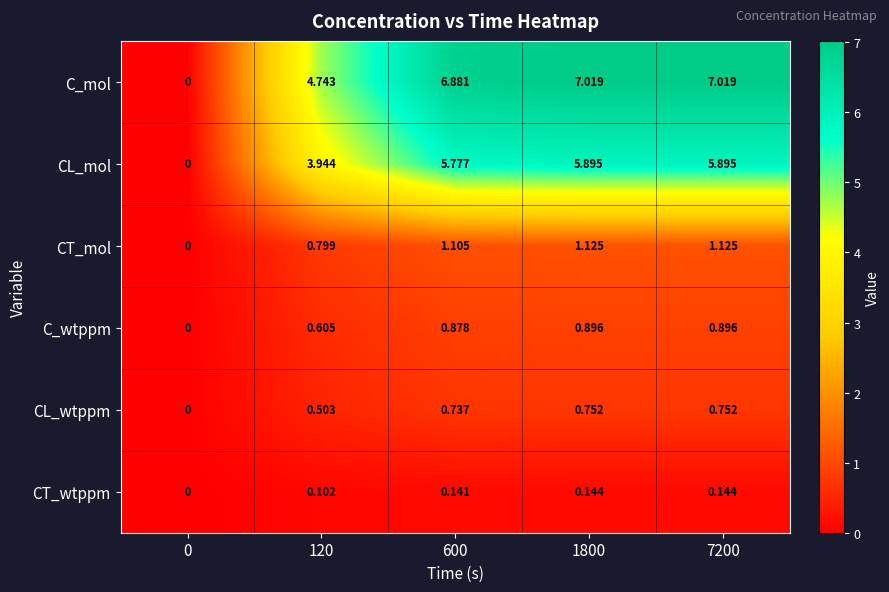

Rank the series at 1800 from lowest to highest value.

CT_wtppm, CL_wtppm, C_wtppm, CT_mol, CL_mol, C_mol